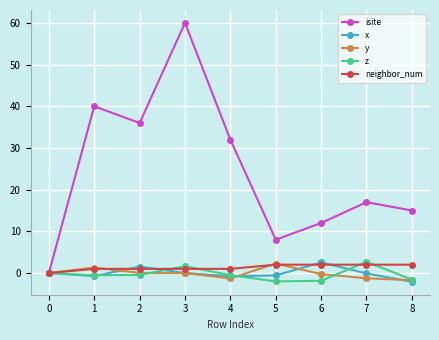

The value of isite at 1 is 23.5. True or false?

False